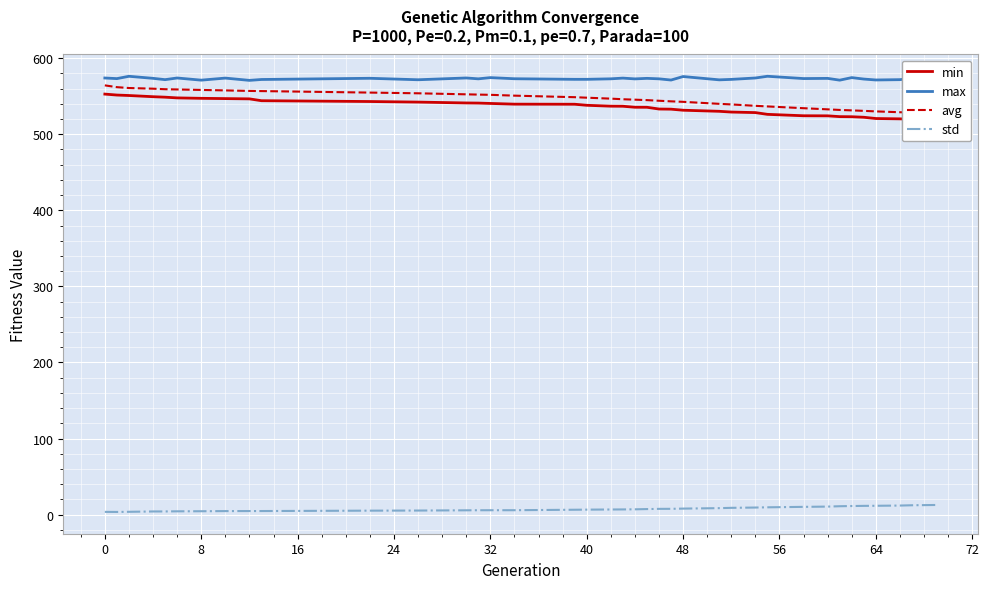

What is the average value of the max series?

573.0